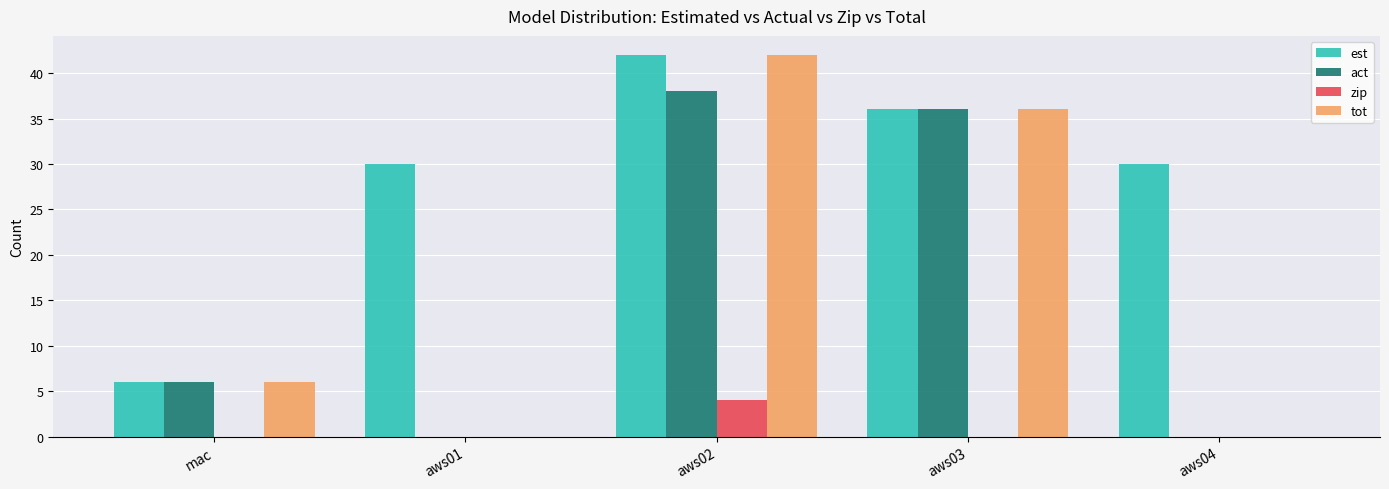

What is the difference between the act values at aws04 and aws03?

36